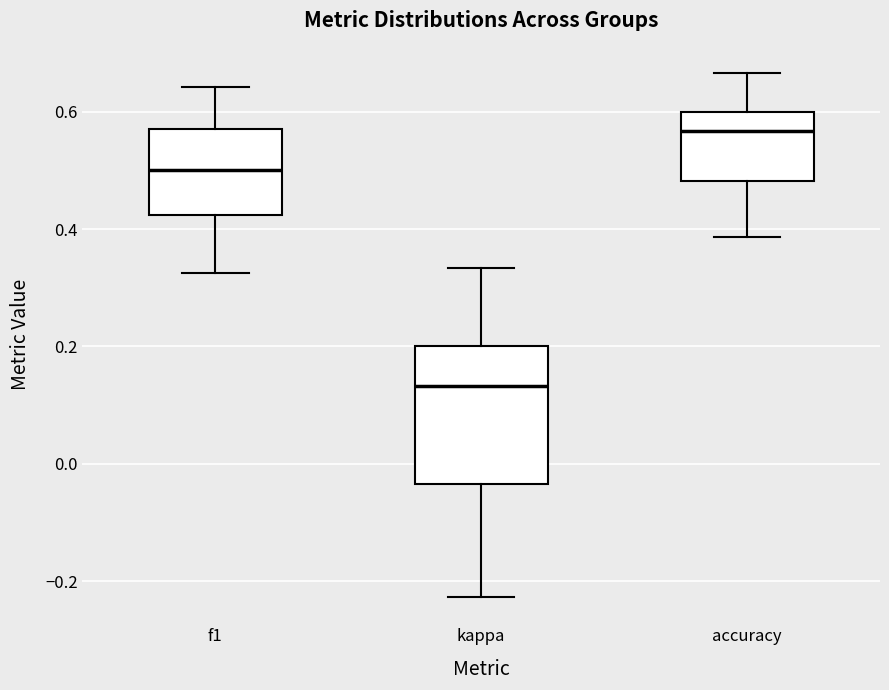

Reading left to right, transcribe this box plot: for each box, give where its median line is, the range the box spans, and where its two whiskers end, as read against the y-axis. The values are not printed on the chart, so give them approximately, as read against the axis.

f1: median 0.50, box 0.42 to 0.58, whiskers 0.32 to 0.64
kappa: median 0.14, box -0.04 to 0.20, whiskers -0.22 to 0.34
accuracy: median 0.56, box 0.48 to 0.60, whiskers 0.38 to 0.66